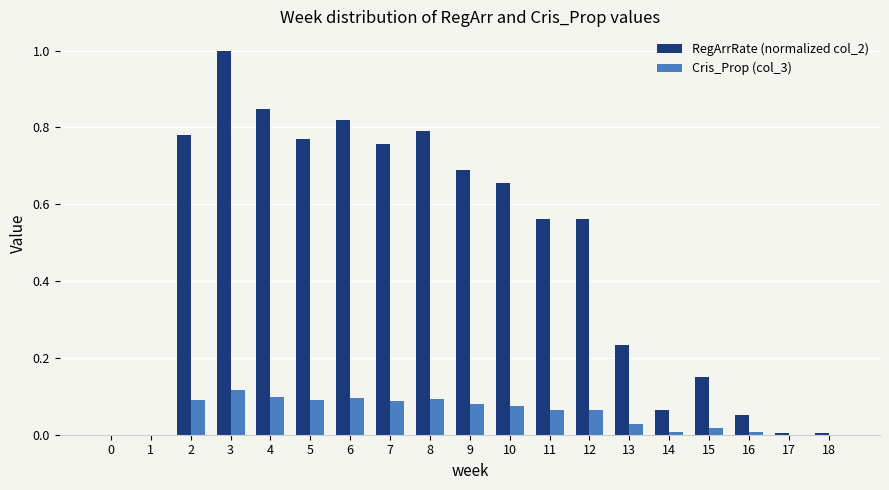

What is the total value across all series at 13?

0.3